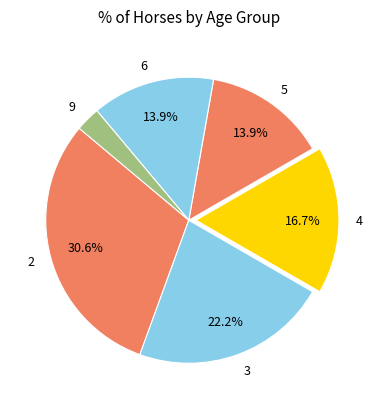

What is the ratio of the value at 9 to the value at 3?

0.1